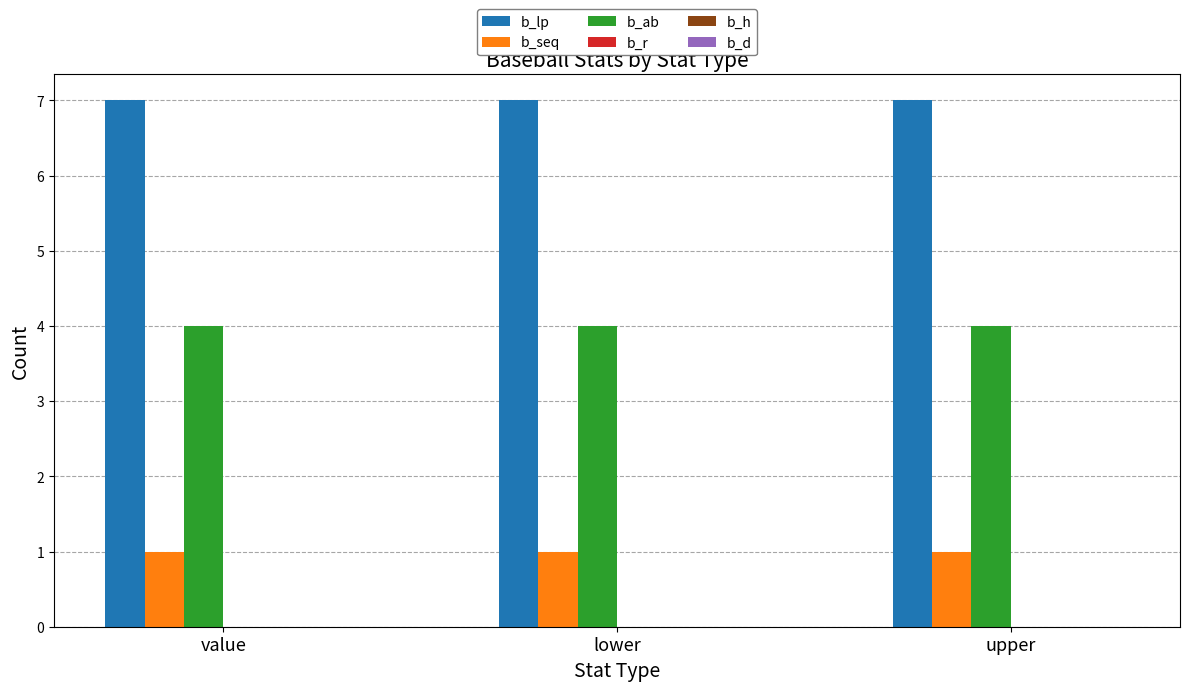

What is the maximum value shown in the chart?

7